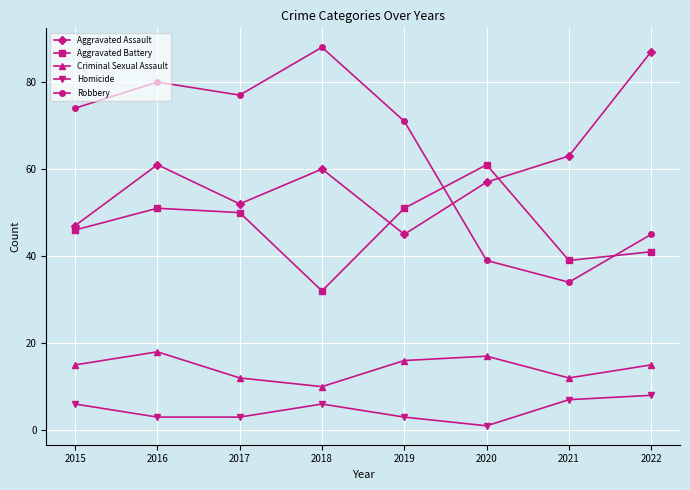

What is the maximum value shown in the chart?

88